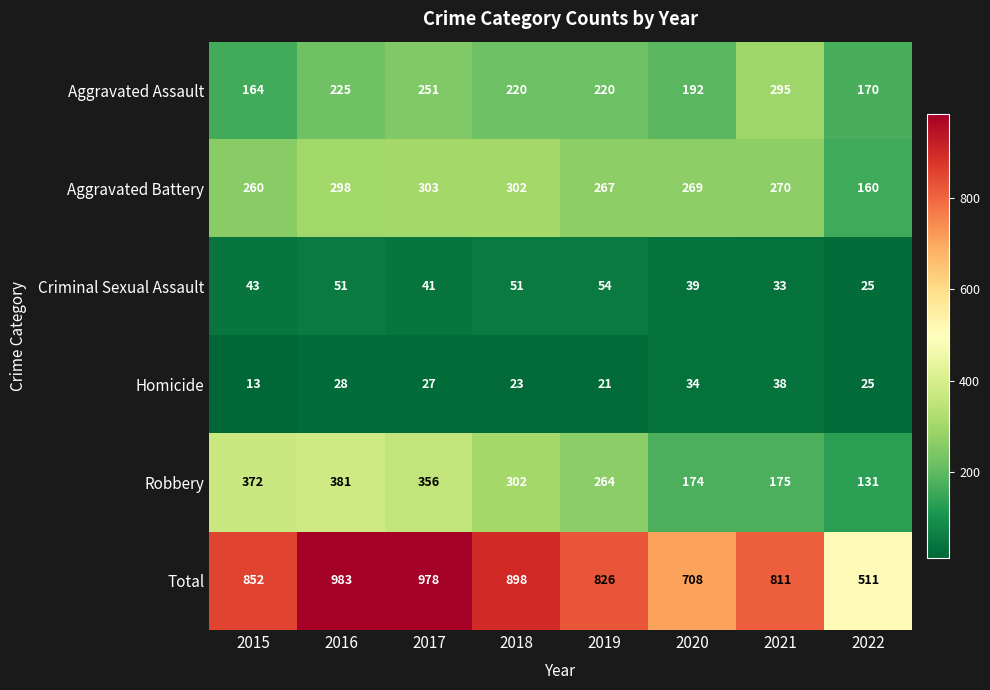

What is the total value across all series at 2021?

1622